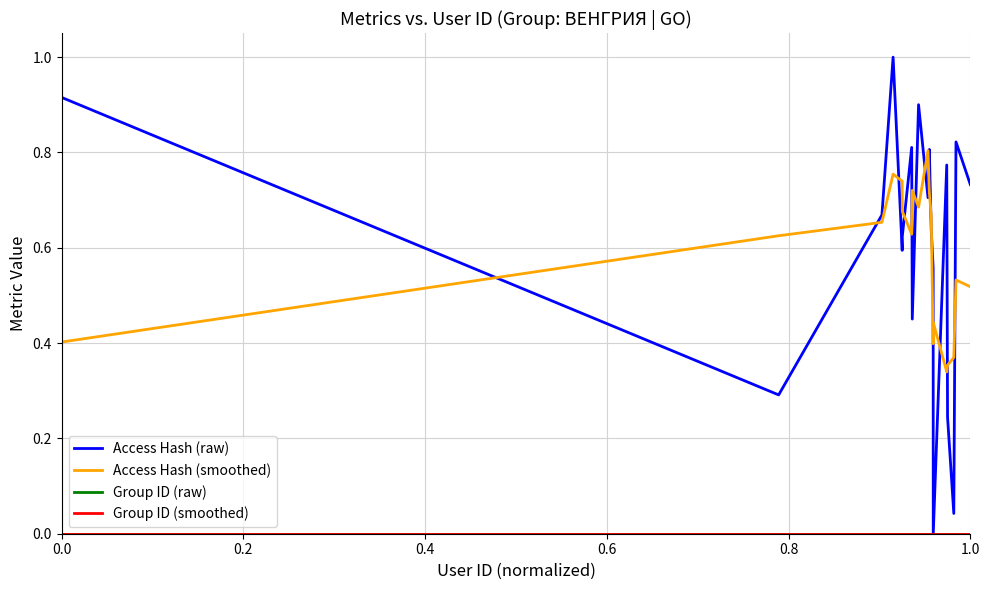

At how many categories does at least one series exceed 0?

19